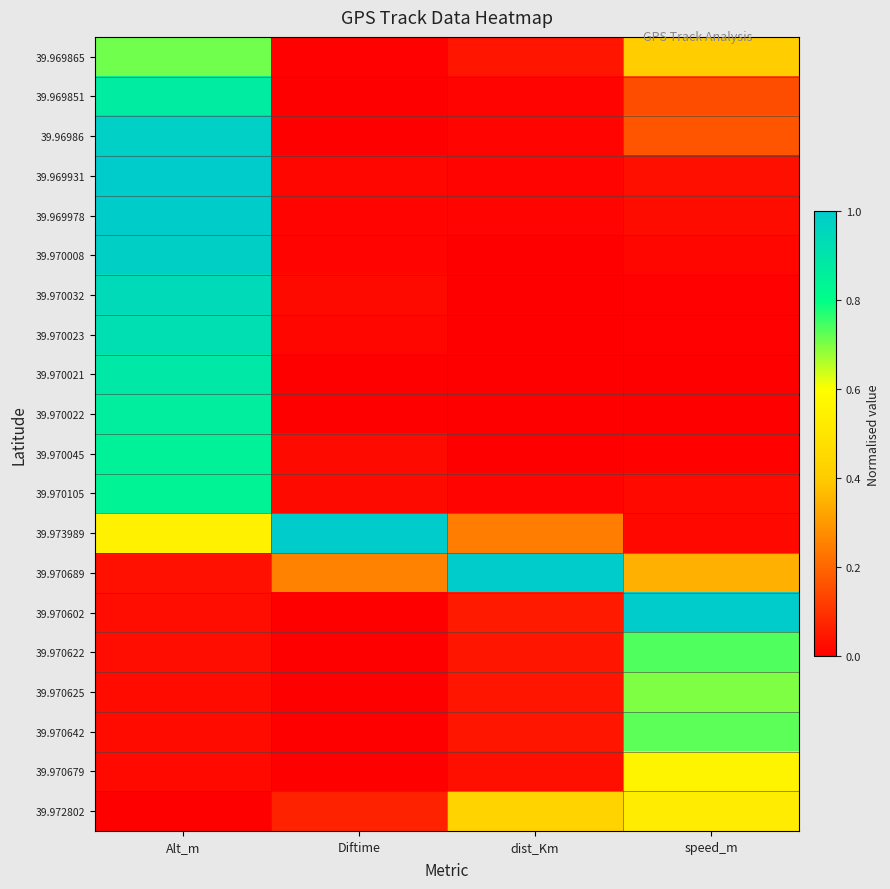

Which has a higher value, Diftime or Alt_m?

Alt_m